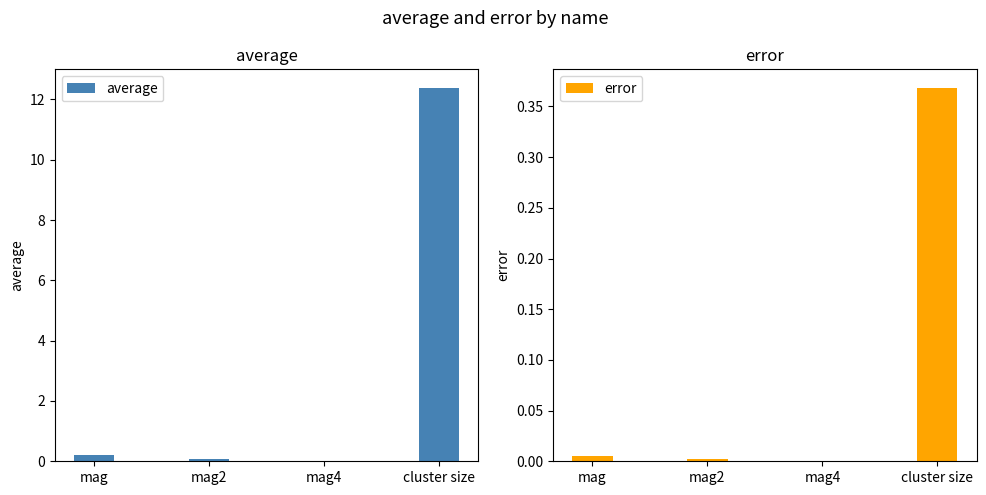

Is it true that error equals 0.1 at cluster size?

False